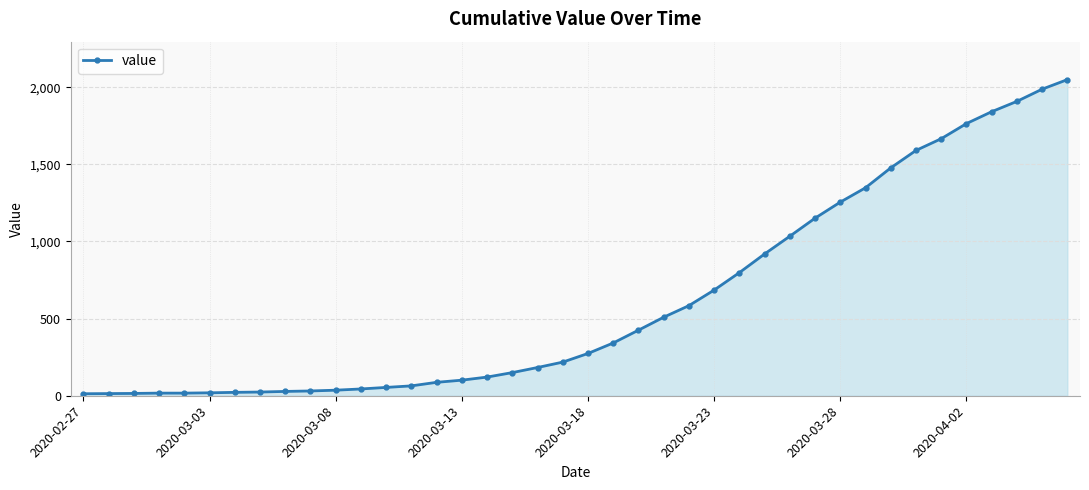

What is the sum of all values?

24864